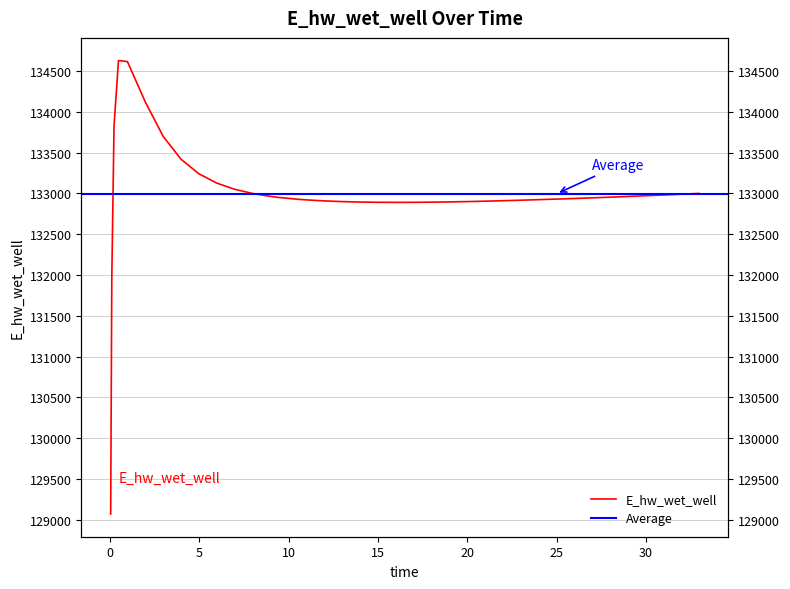

What is the label of the 4th point from the left?

0.46875